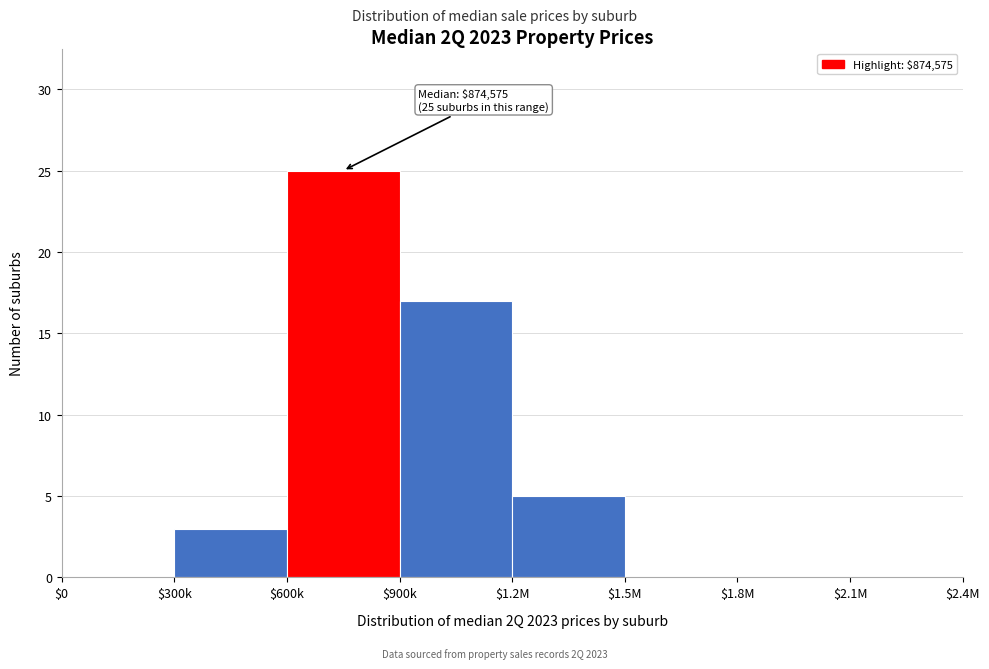

Which category has the highest value across all series?

$600k